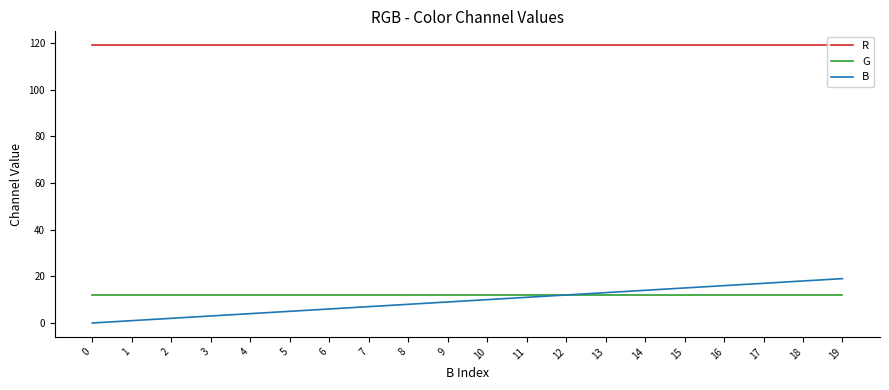

Which has a higher value, 8 or 5?

8